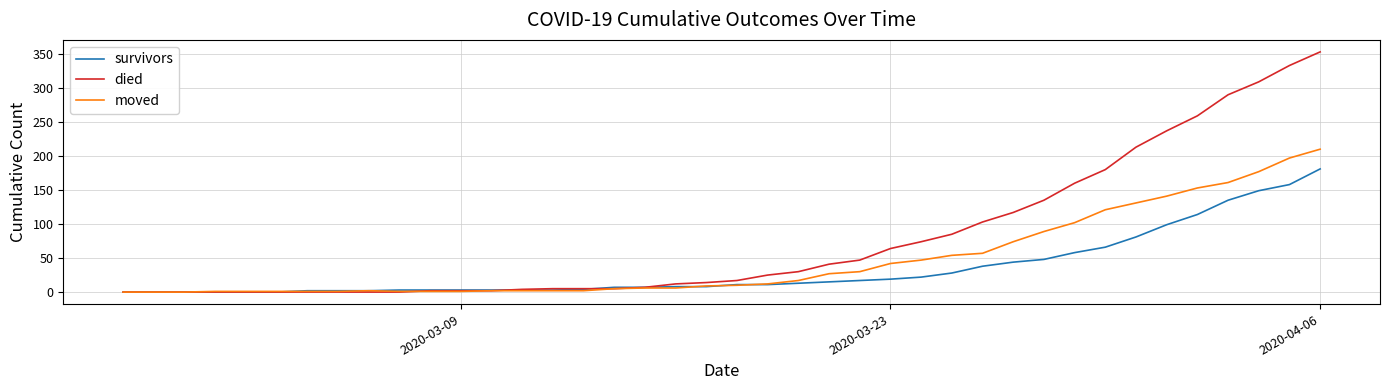

Which series has the largest total across all categories?

died